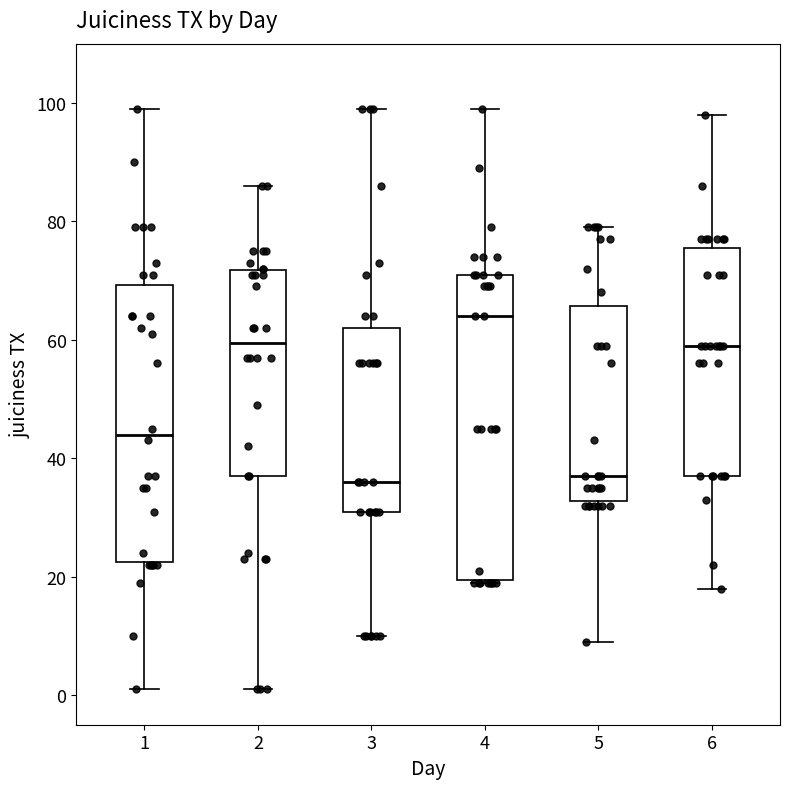

Where does the median line of the box at x = 3 sit on the y-axis? The values are not printed on the chart, so give them approximately, as read against the axis.

36